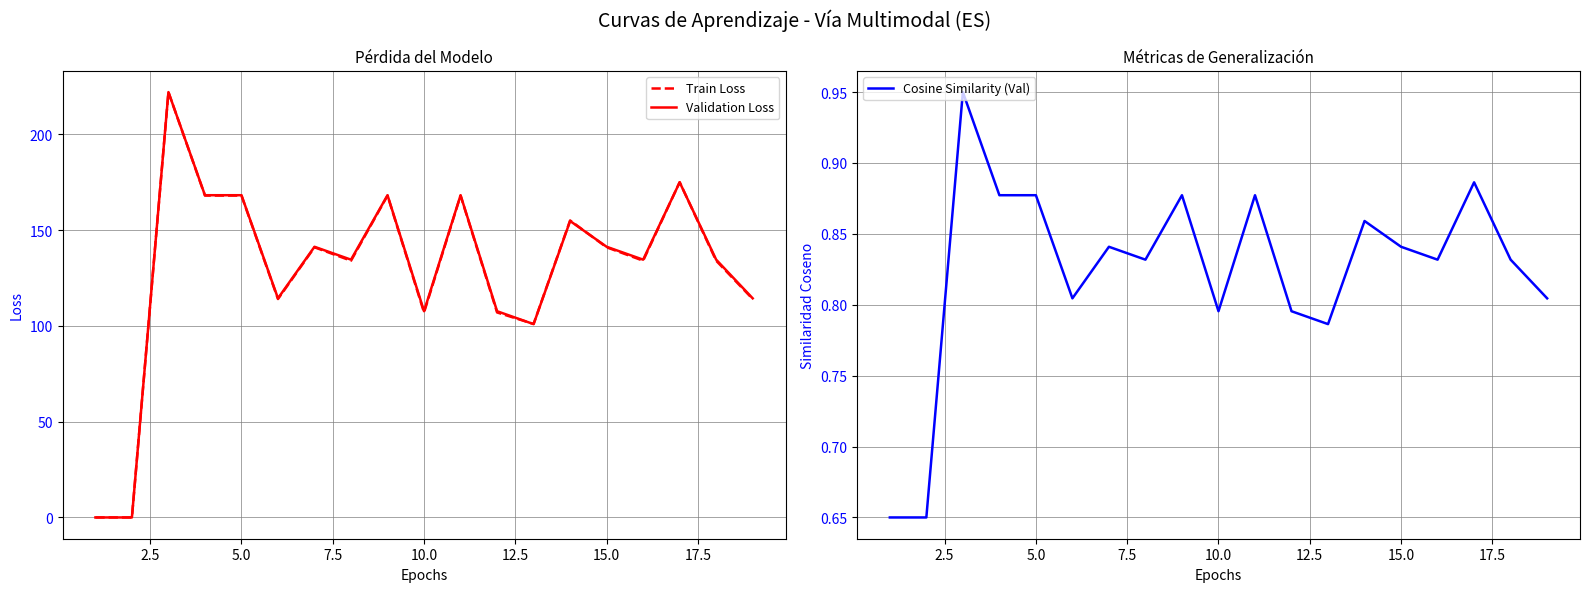

True or false: Train Loss and Cosine Similarity (Val) intersect in this chart.

True